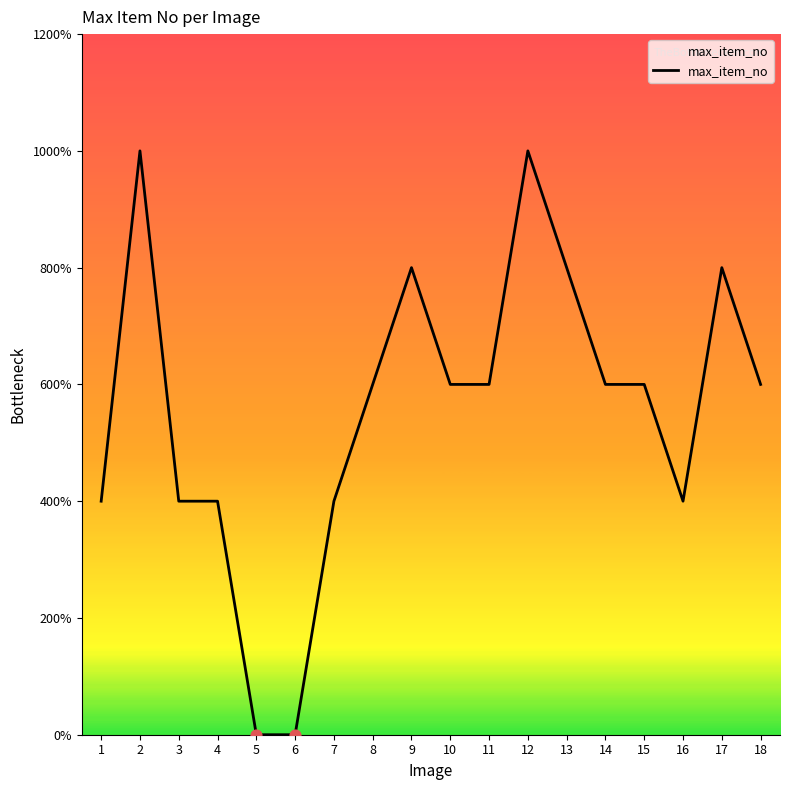

What is the ratio of the value at 12 to the value at 15?

1.7